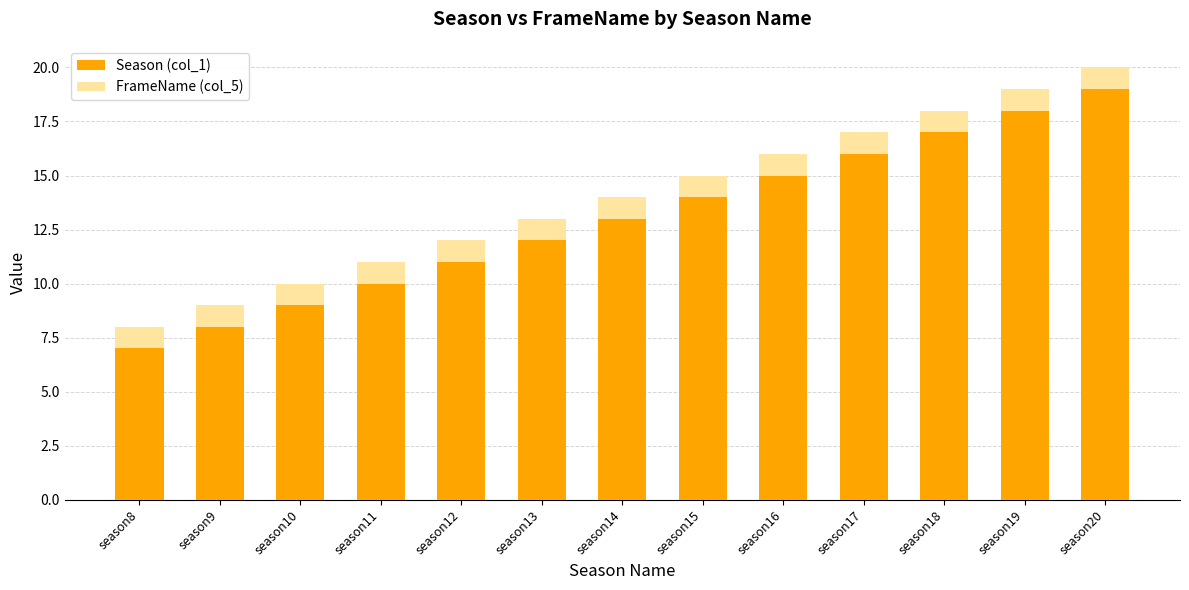

Reading right to left, list the values for the Season (col_1) series.

season20=19	season19=18	season18=17	season17=16	season16=15	season15=14	season14=13	season13=12	season12=11	season11=10	season10=9	season9=8	season8=7